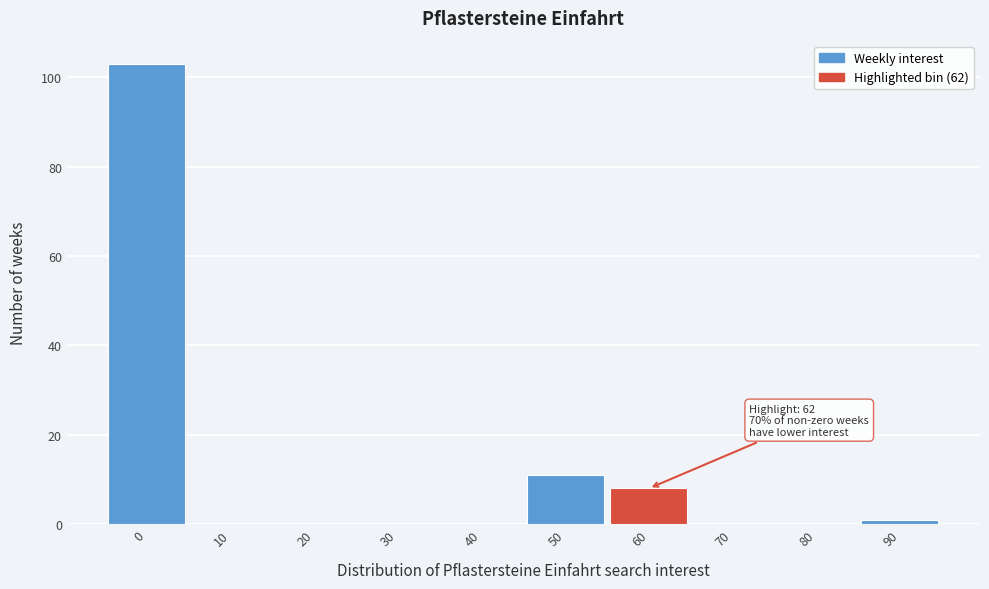

Reading left to right, extract all data points from this chart.

0=103	10=0	20=0	30=0	40=0	50=11	60=8	70=0	80=0	90=1